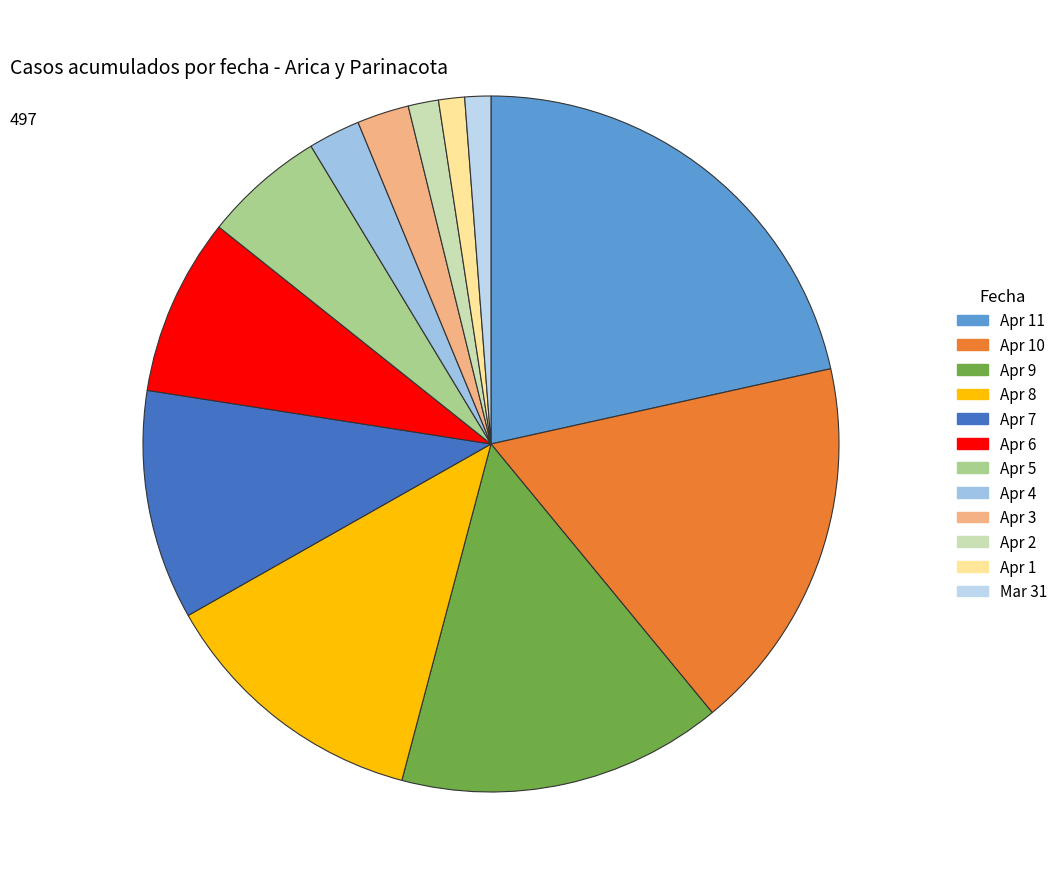

How many slices are in this pie chart?

12